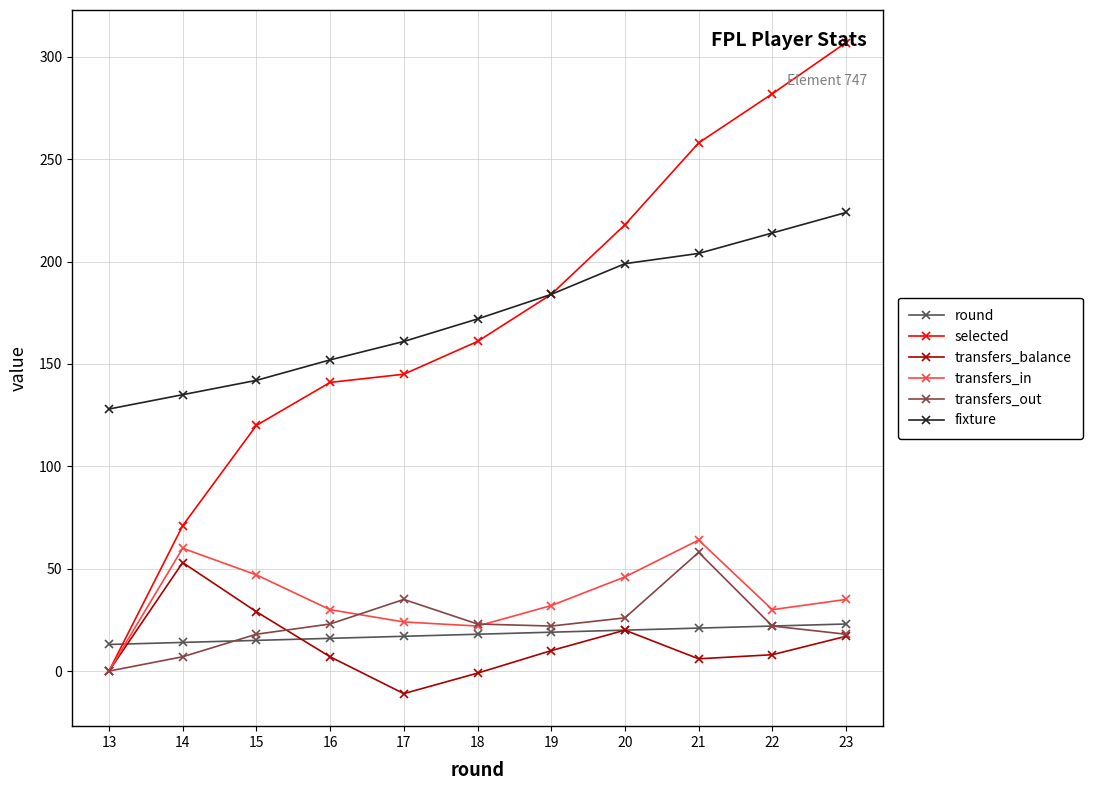

The transfers_out series shows 35 at 17. True or false?

True